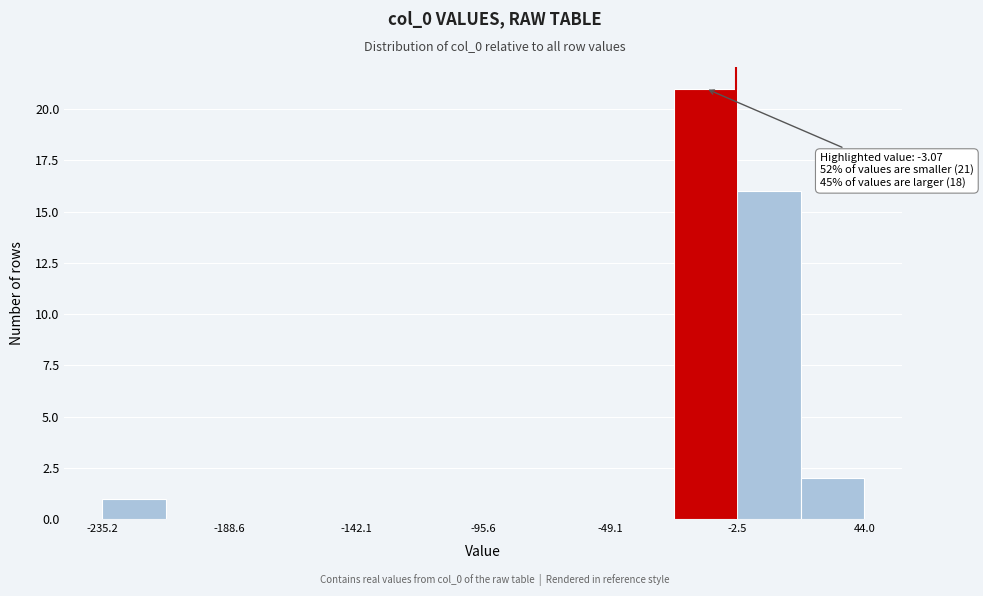

Over which range of the x-axis is the bar tallest?

-25 to -5